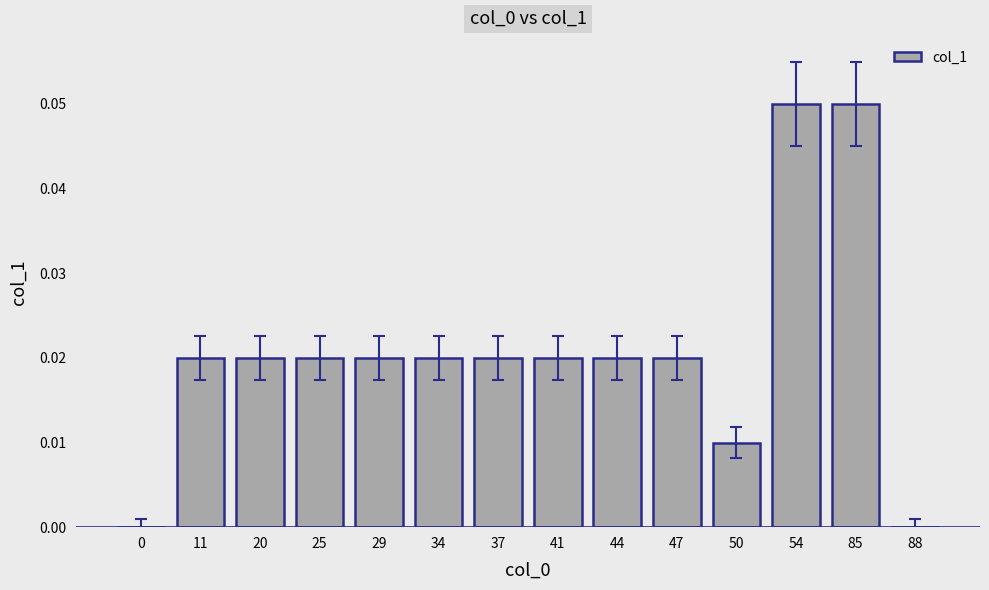

Which has a higher value, 44 or 50?

44